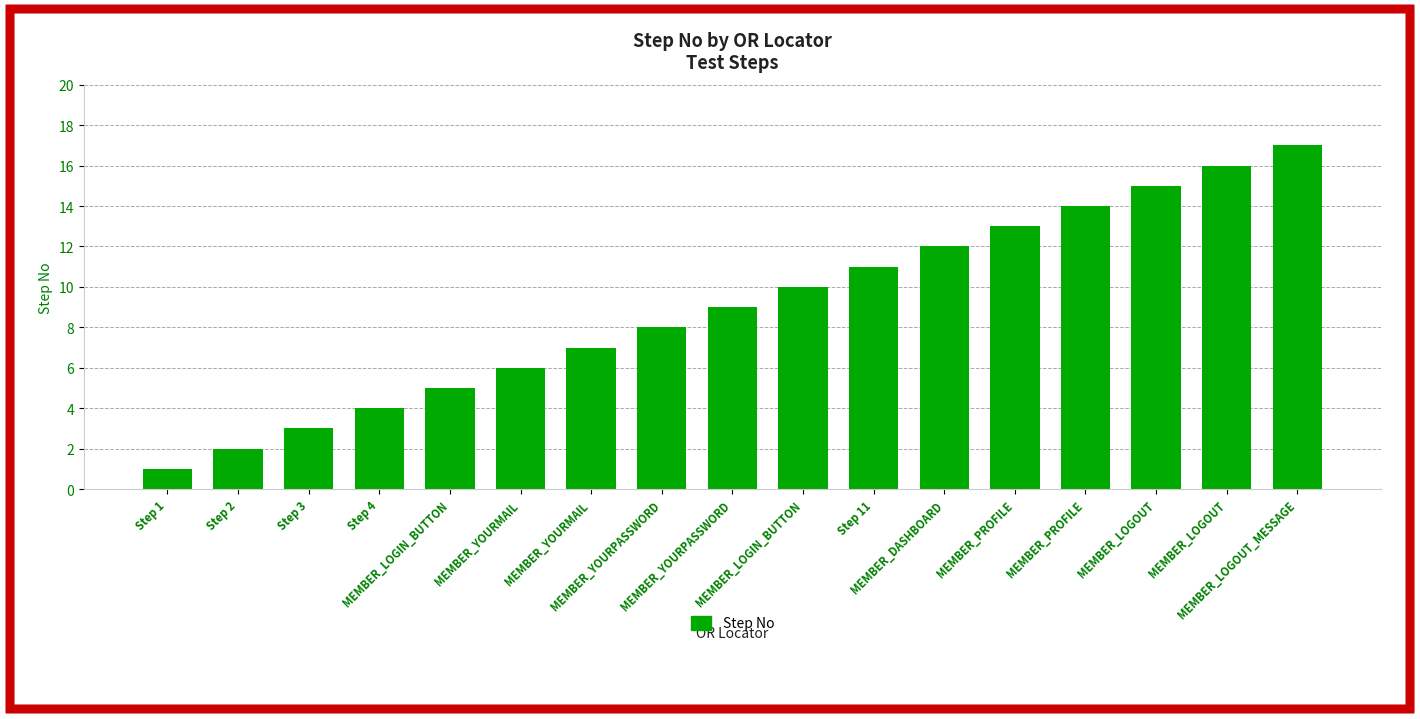

How many values are below 9?

8